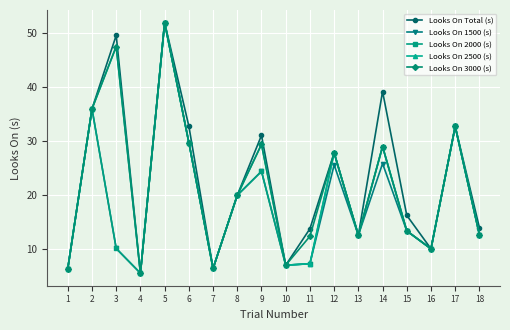

What is the minimum value shown in the chart?

5.5